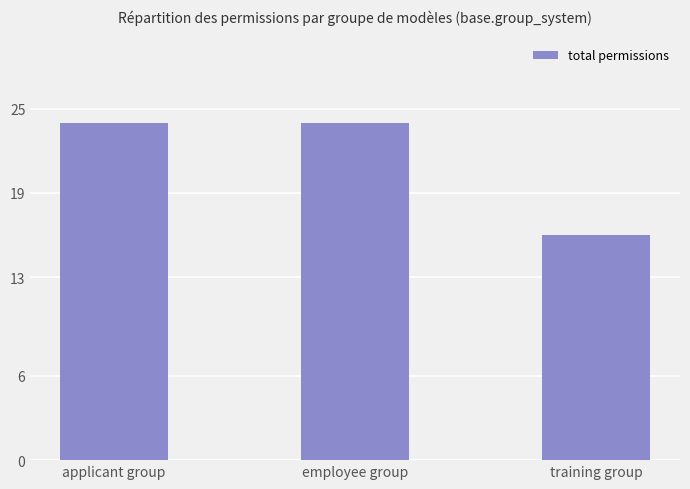

What is the approximate value at training group?

16